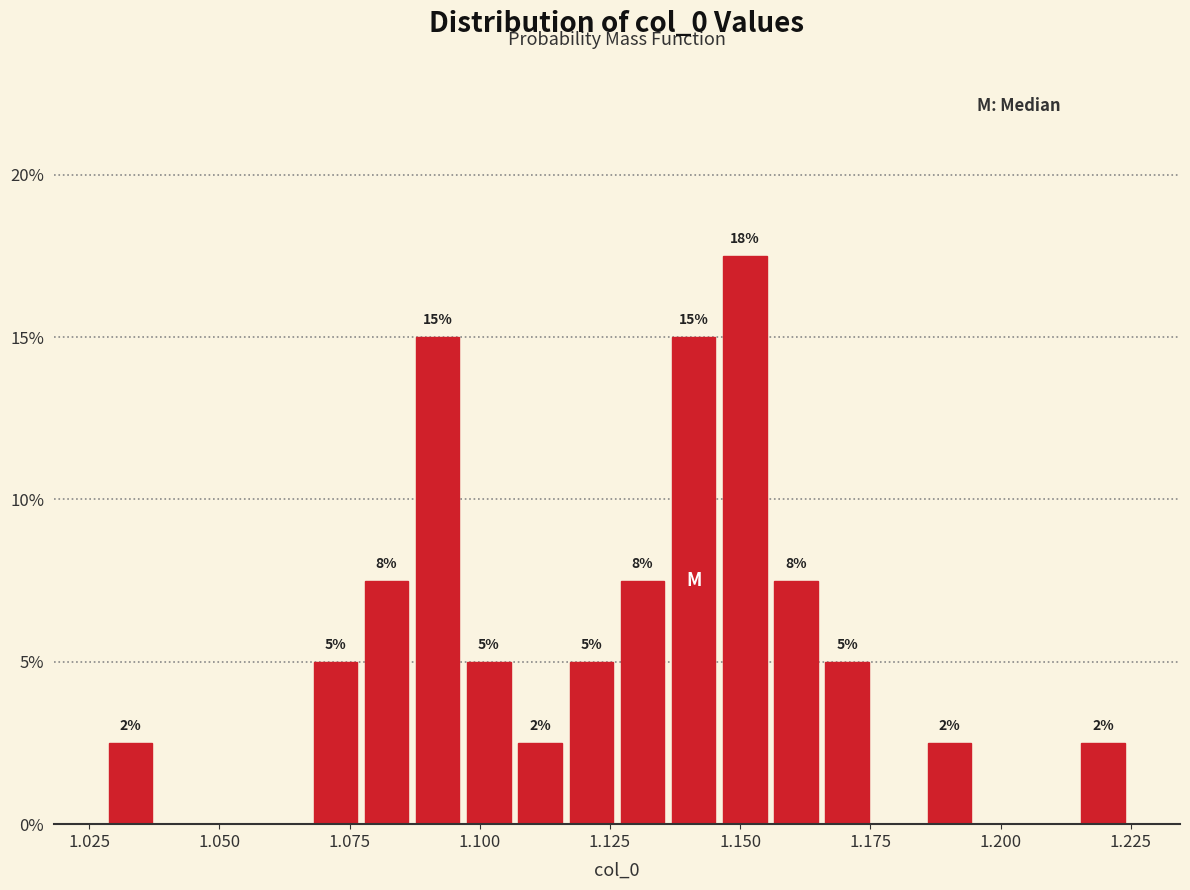

Around what value on the x-axis is the tallest bar? Give the approximate position of its centre, as read against the axis.

1.150